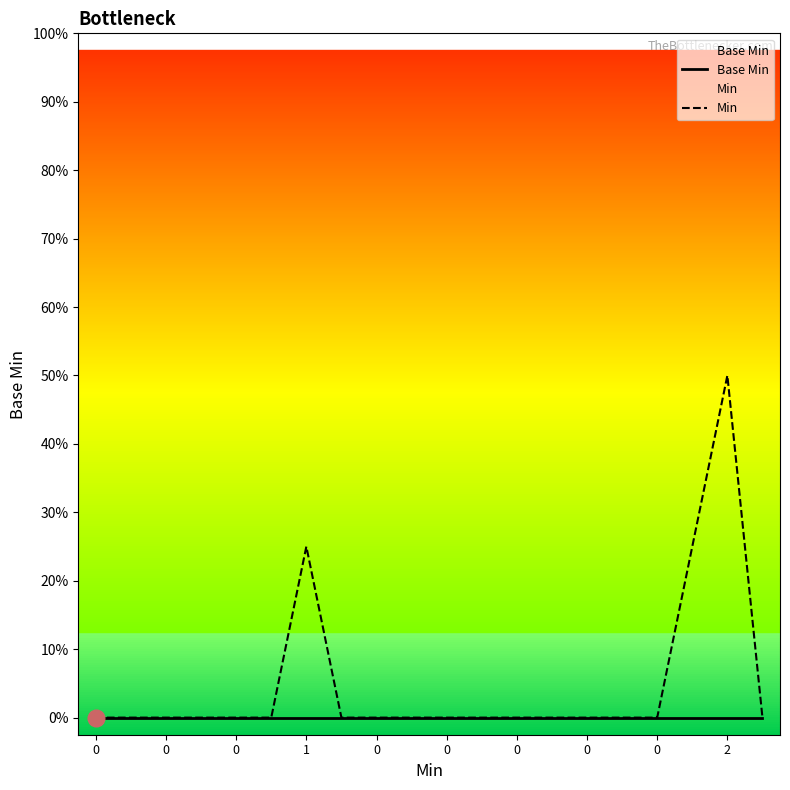

Reading right to left, list all the values displayed in this chart.

Base Min: 0	0	0	0	0	0	0	0	0	0	0	0	0	0	0	0	0	0	0	0
Min: 0	10	5	0	0	0	0	0	0	0	0	0	0	5	0	0	0	0	0	0